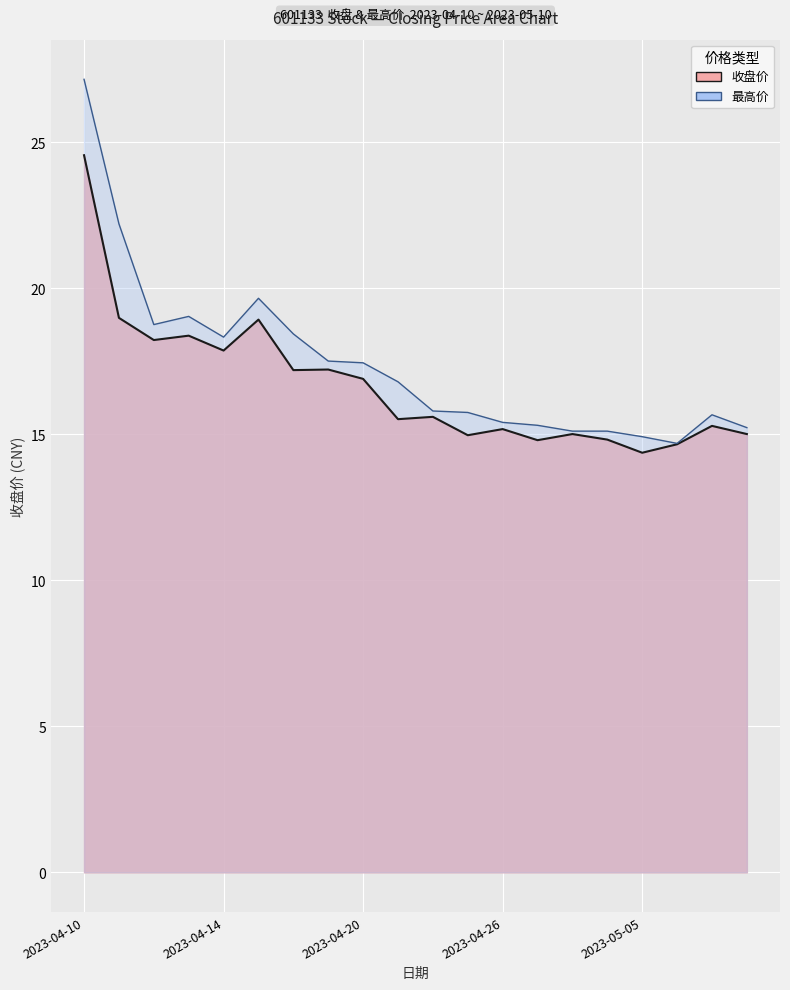

What is the label of the 7th point from the left?

2023-04-18